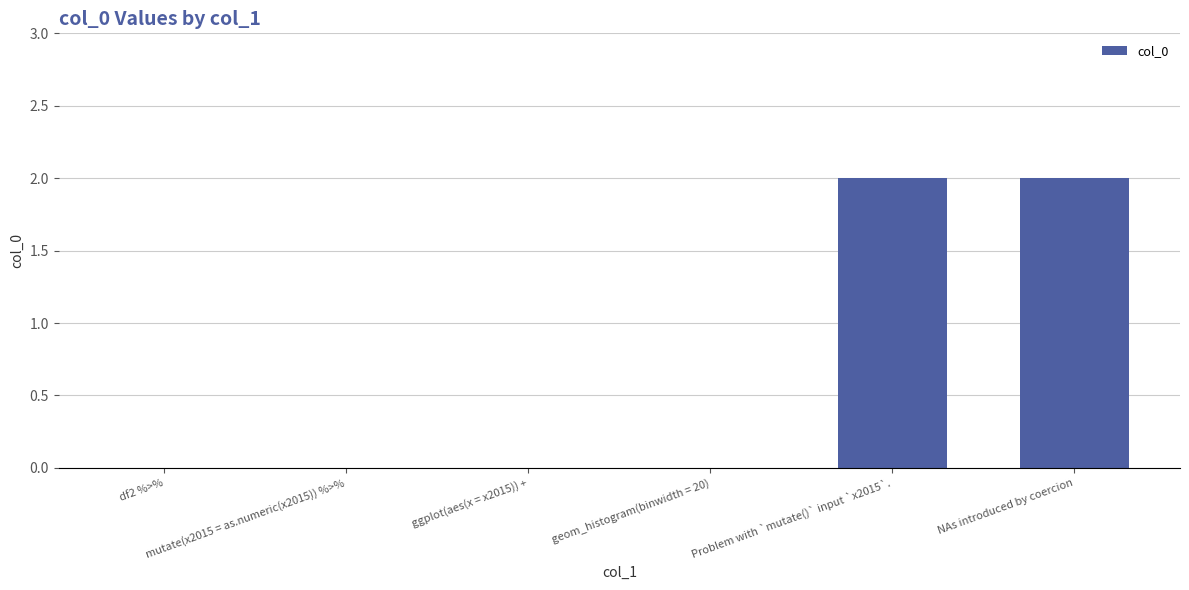

What is the average value?

1